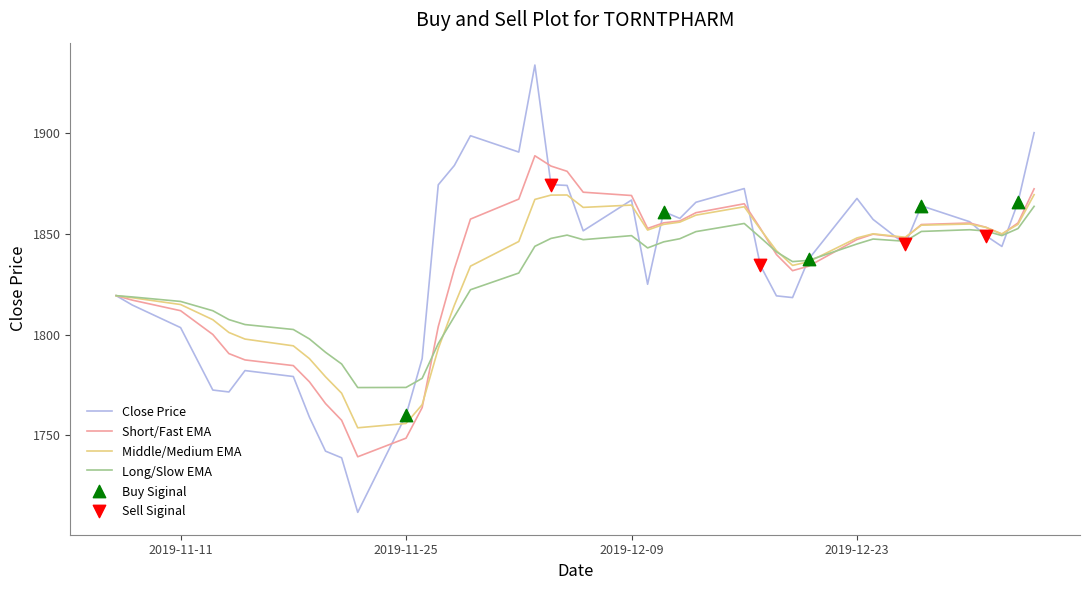

Which series has the widest spread of values?

Close Price